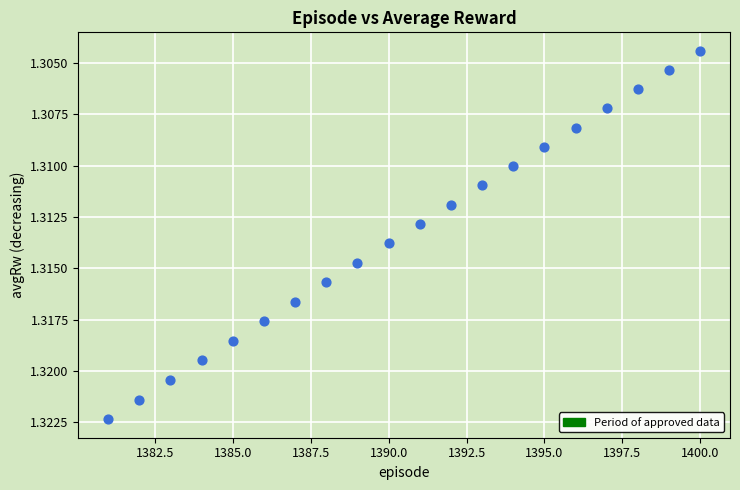

What is the range of X values (max minus min)?

19.0